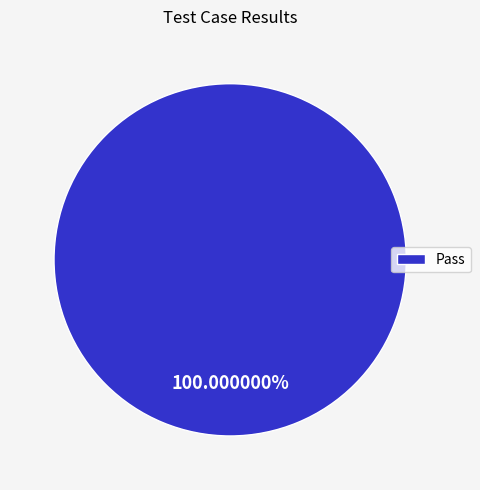

Is Pass the majority of the pie?

Yes